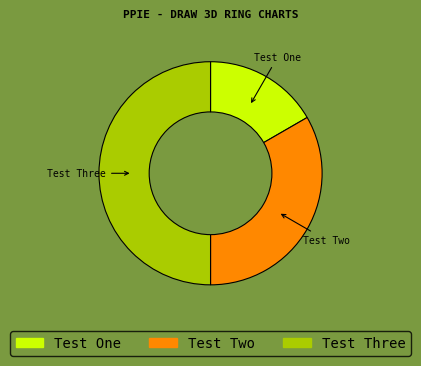

Does Test Two represent more than half of the total?

No